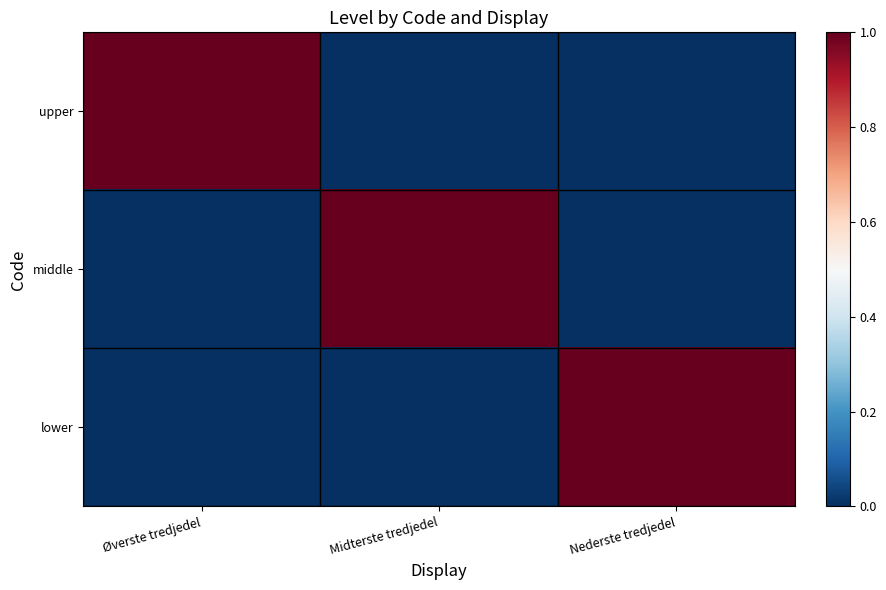

How many distinct data groups are displayed?

3